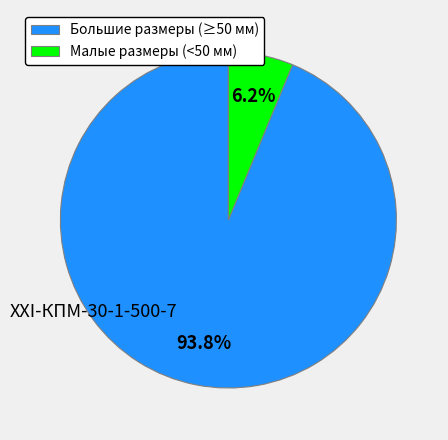

How much of the chart is everything except Большие размеры (≥50 мм)?

6.2%